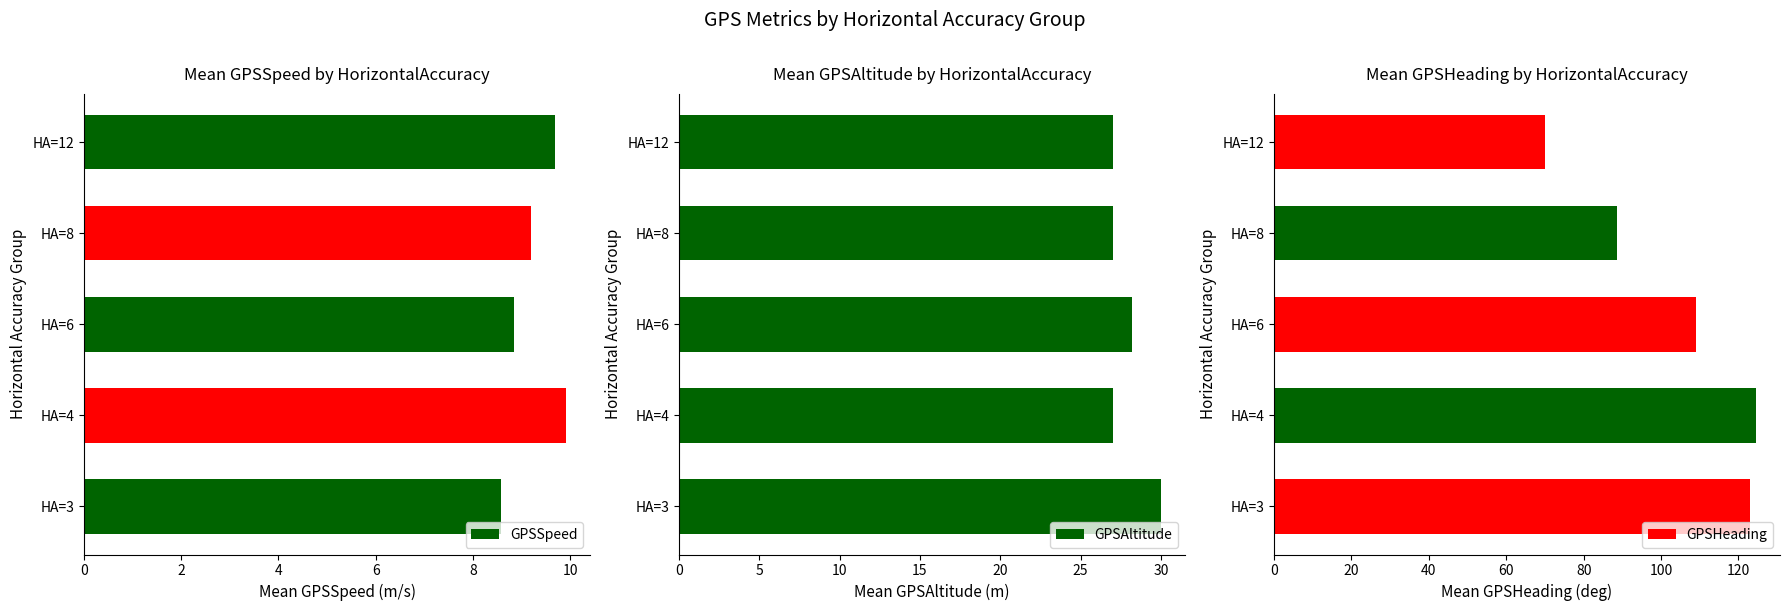

How many groups of bars are there?

5